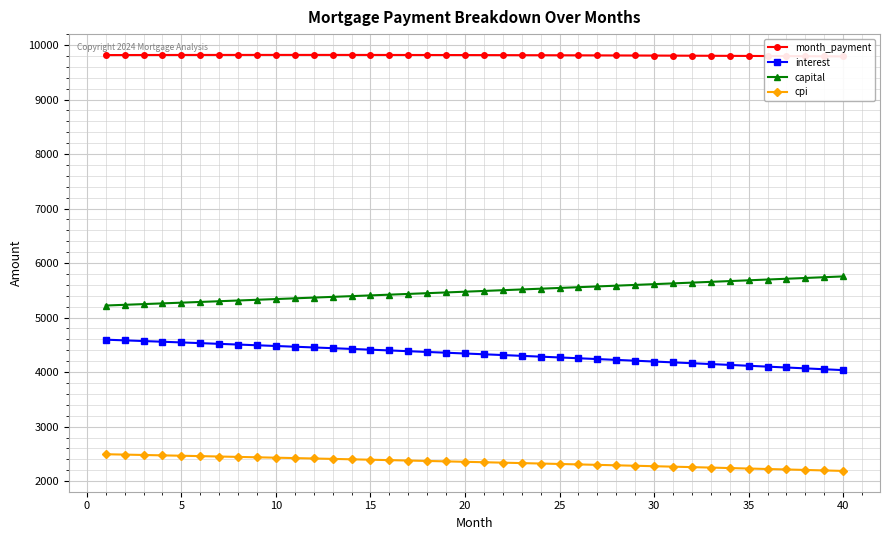

Reading left to right, extract all data points from this chart.

month_payment: 9816.1	9816.7	9817.2	9817.6	9818.0	9818.3	9818.6	9818.8	9818.9	9819.0	9819.0	9818.9	9818.8	9818.6	9818.4	9818.1	9817.7	9817.3	9816.8	9816.3	9815.7	9815.0	9814.2	9813.4	9812.5	9811.6	9810.6	9809.5	9808.4	9807.2	9805.9	9804.6	9803.1	9801.7	9800.1	9798.5	9796.8	9795.1	9793.2	9791.3
interest: 4594.8	4582.3	4569.7	4557.0	4544.2	4531.4	4518.4	4505.3	4492.2	4478.9	4465.6	4452.2	4438.6	4425.0	4411.3	4397.5	4383.6	4369.6	4355.4	4341.2	4326.9	4312.5	4298.0	4283.4	4268.7	4253.9	4239.0	4224.0	4208.9	4193.7	4178.4	4163.0	4147.5	4131.9	4116.1	4100.3	4084.4	4068.4	4052.2	4036.0
capital: 5221.4	5234.4	5247.5	5260.6	5273.8	5286.9	5300.2	5313.4	5326.7	5340.0	5353.4	5366.7	5380.2	5393.6	5407.1	5420.6	5434.2	5447.8	5461.4	5475.0	5488.7	5502.4	5516.2	5530.0	5543.8	5557.7	5571.6	5585.5	5599.5	5613.5	5627.5	5641.6	5655.7	5669.8	5684.0	5698.2	5712.4	5726.7	5741.0	5755.4
cpi: 2493.2	2486.3	2479.4	2472.5	2465.5	2458.4	2451.3	2444.2	2437.0	2429.7	2422.4	2415.0	2407.6	2400.2	2392.6	2385.1	2377.4	2369.8	2362.0	2354.3	2346.4	2338.5	2330.6	2322.6	2314.5	2306.4	2298.3	2290.1	2281.8	2273.4	2265.1	2256.6	2248.1	2239.6	2231.0	2222.3	2213.6	2204.8	2195.9	2187.0